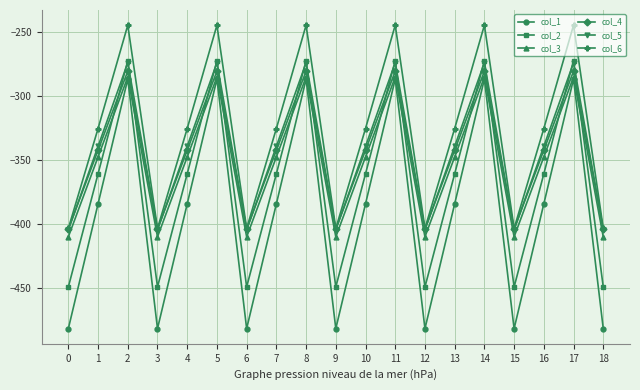

Read the col_5 value at 3.

-404.9